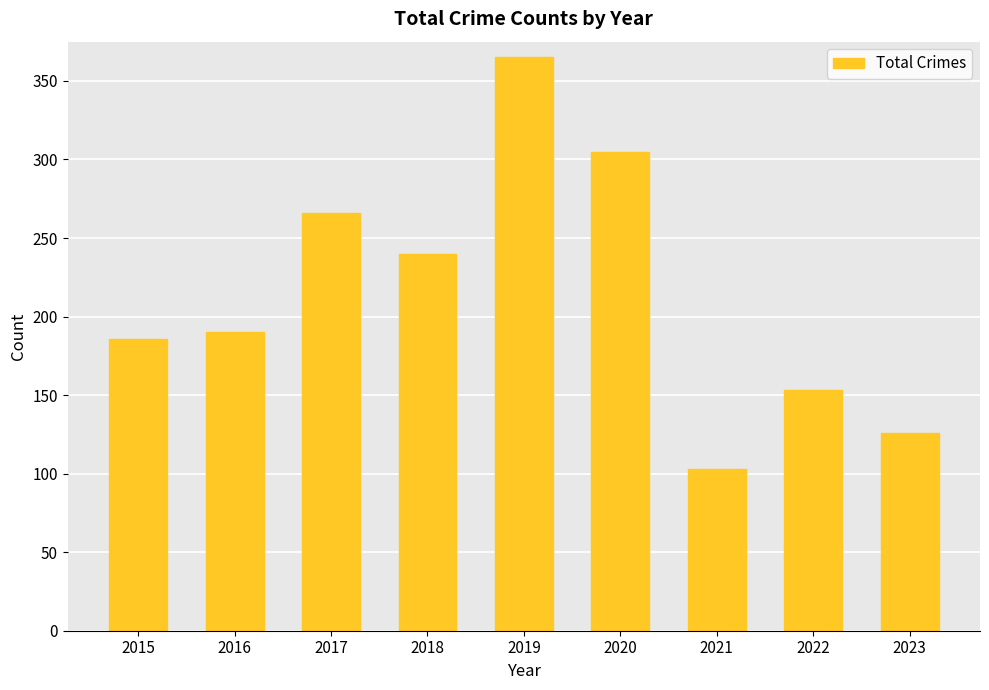

Reading right to left, transcribe all the data shown in this chart.

2023=126	2022=153	2021=103	2020=305	2019=365	2018=240	2017=266	2016=190	2015=186